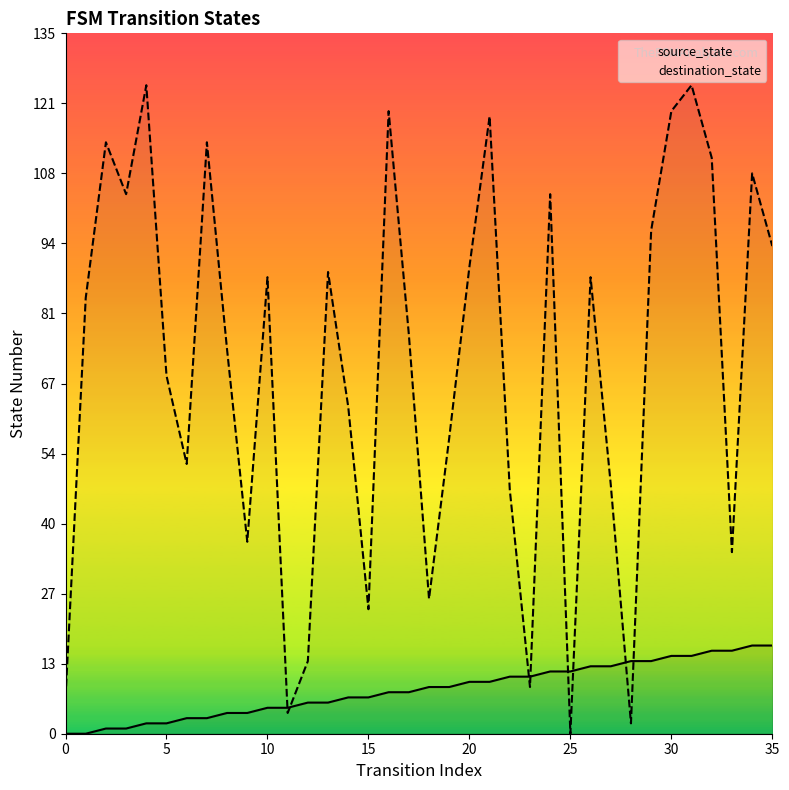

Read the destination_state value at 27, to the nearest 10.

50